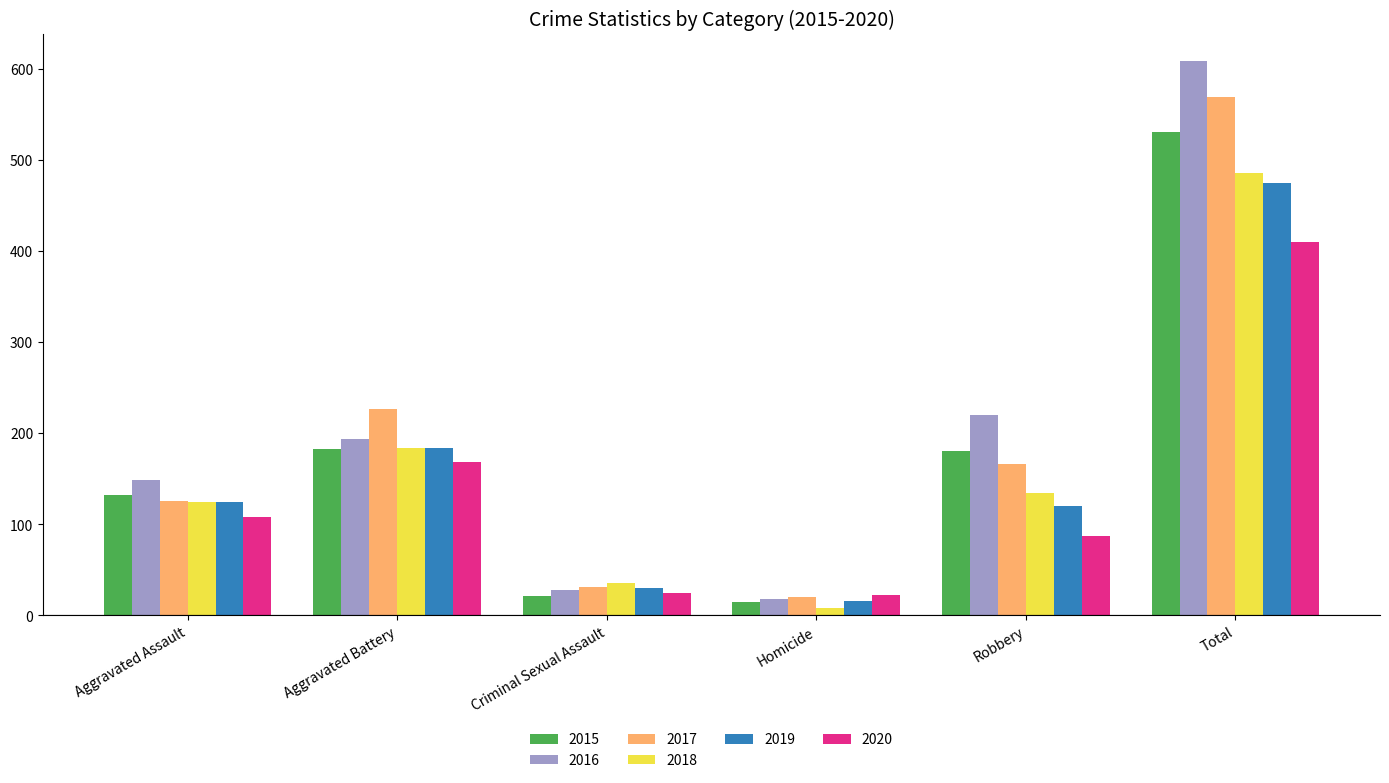

Count the number of data series in this chart.

6